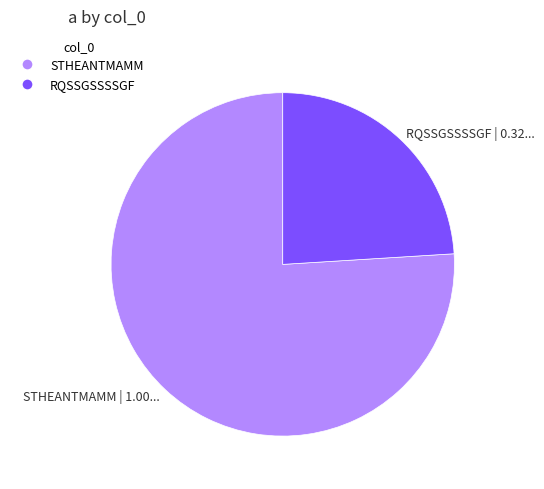

Which slice represents more than half of the pie?

STHEANTMAMM | 1.00...